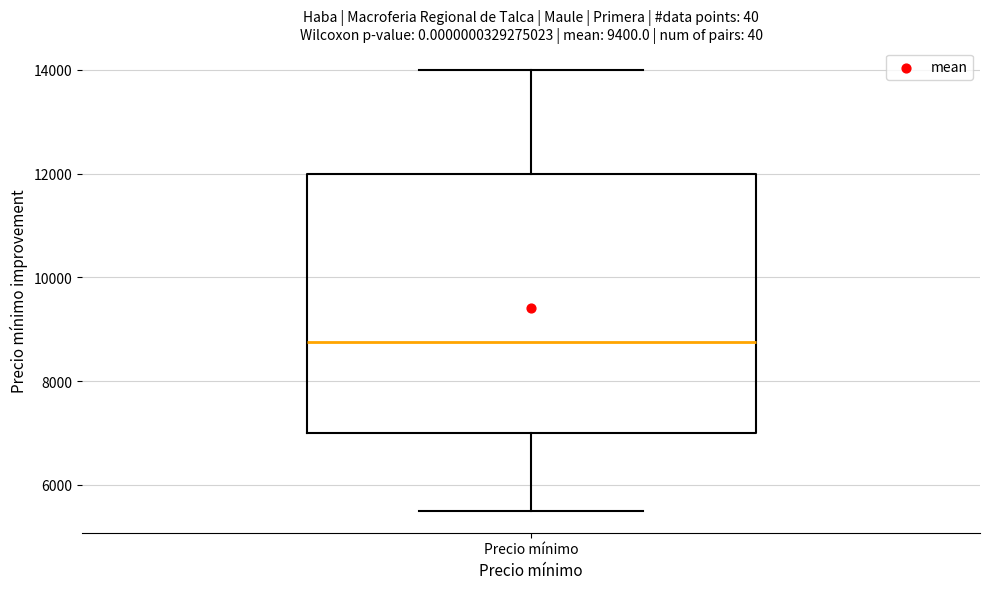

Read this box plot against the y-axis: the position of the median line, the range covered by the box, and the ends of both whiskers. The values are not printed on the chart, so give them approximately, as read against the axis.

median 8800, box 7000 to 12000, whiskers 5600 to 14000